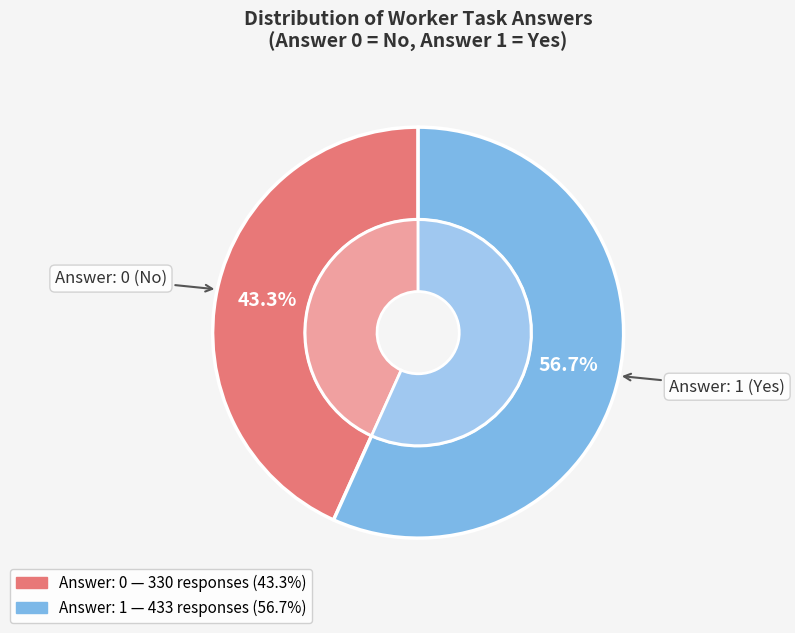

Which category has the smallest portion of the pie?

Answer: 0